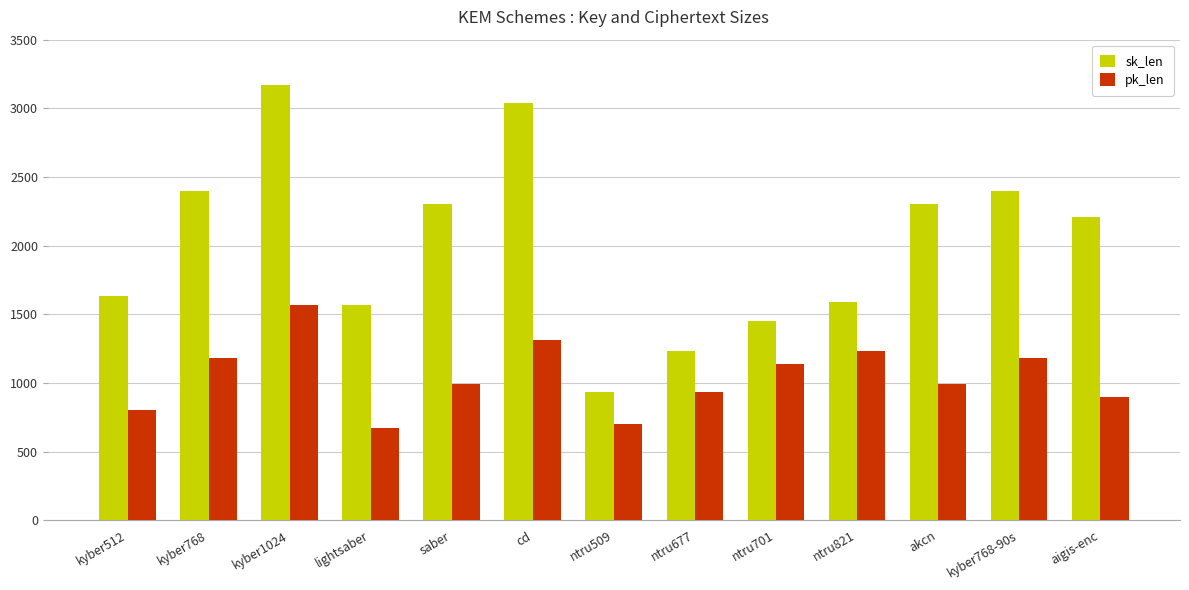

What position from the left is aigis-enc?

13